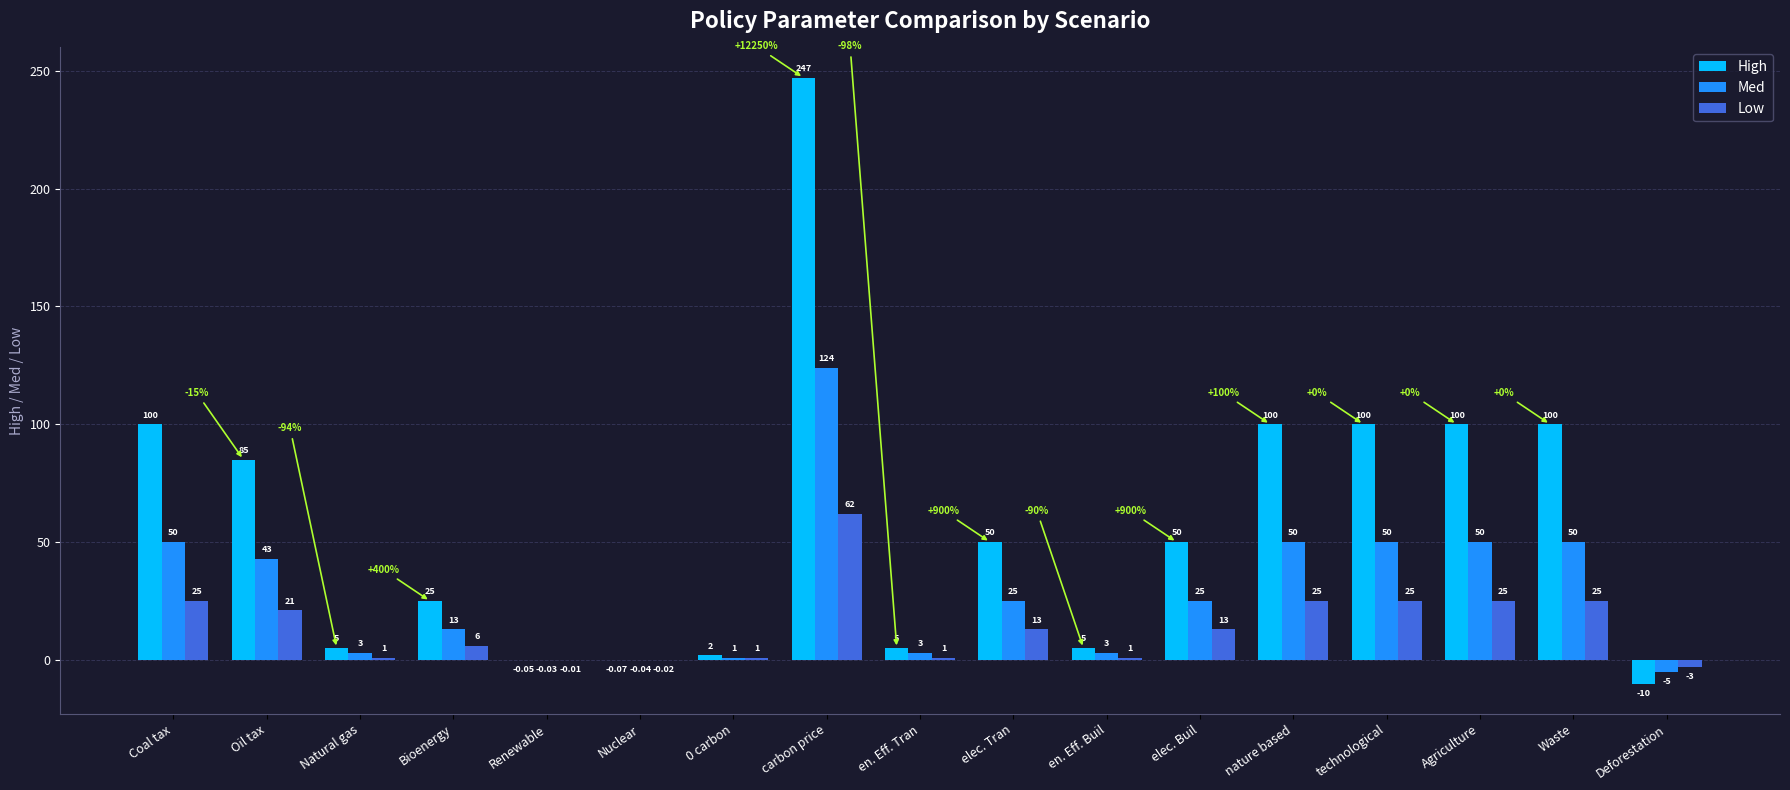

Which series changed the most between elec. Buil and Waste?

High